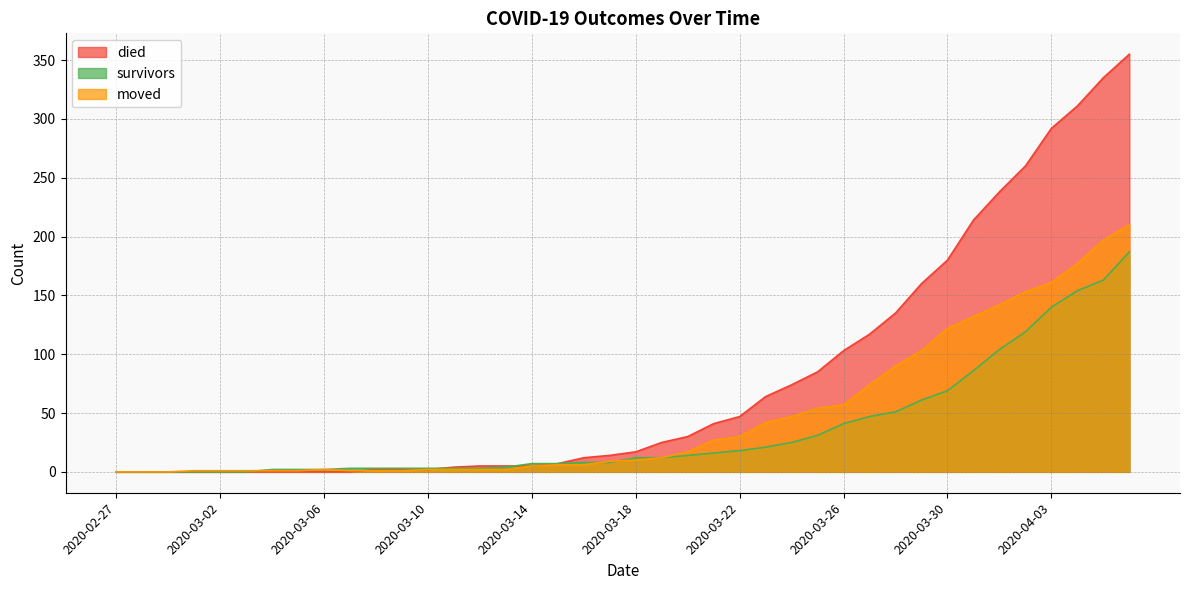

Rank the series by their maximum value, from highest to lowest.

died, moved, survivors